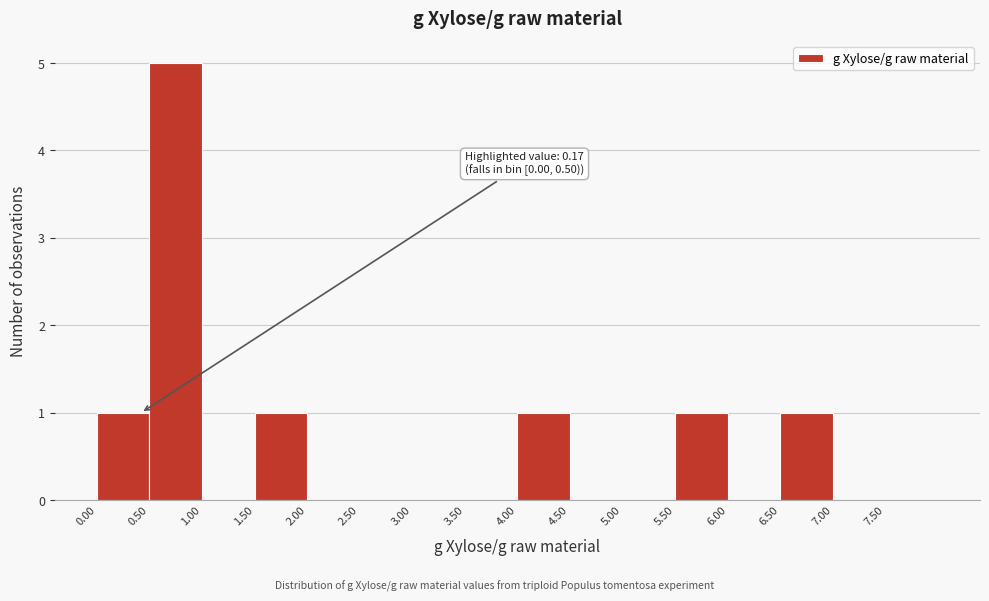

Over which range of the x-axis is the bar tallest?

0.5 to 1.0